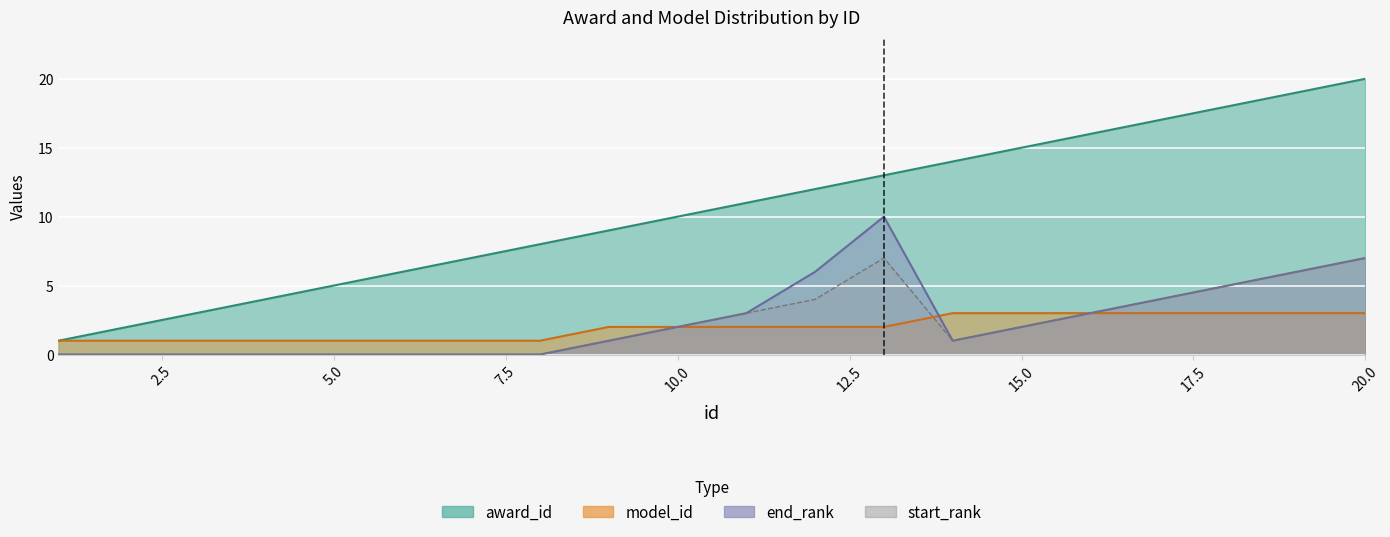

Is the value of award_id at 11 greater than the value of start_rank at 1?

Yes